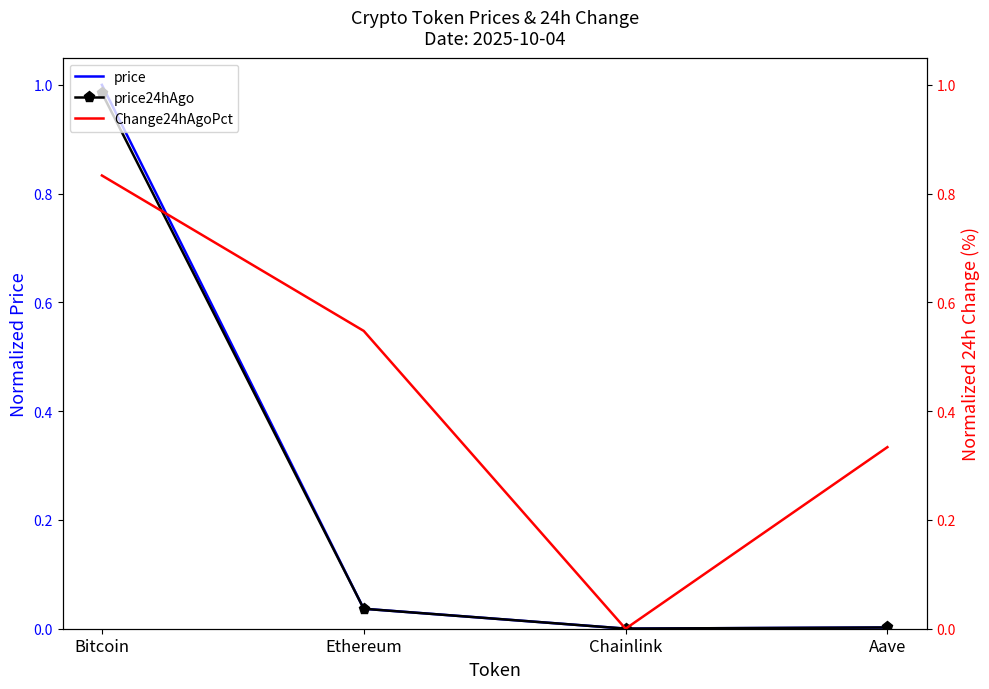

How many interior local valleys does the price series have?

1